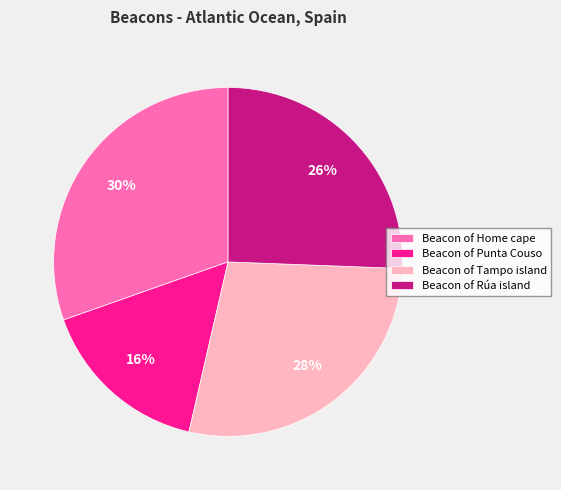

How many slices are in this pie chart?

4